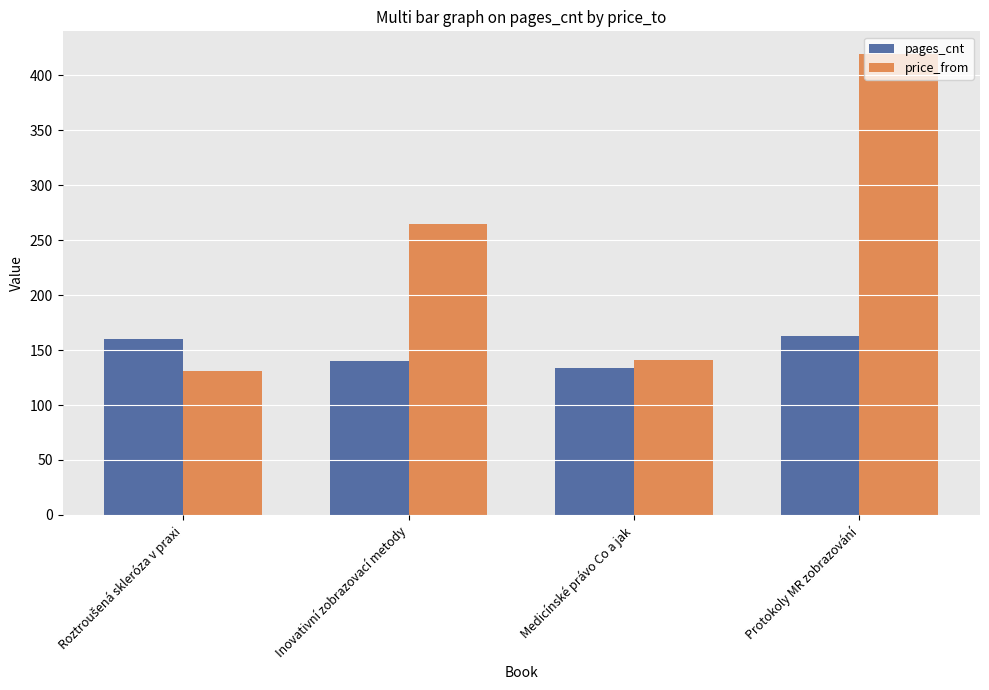

How many groups of bars are there?

4